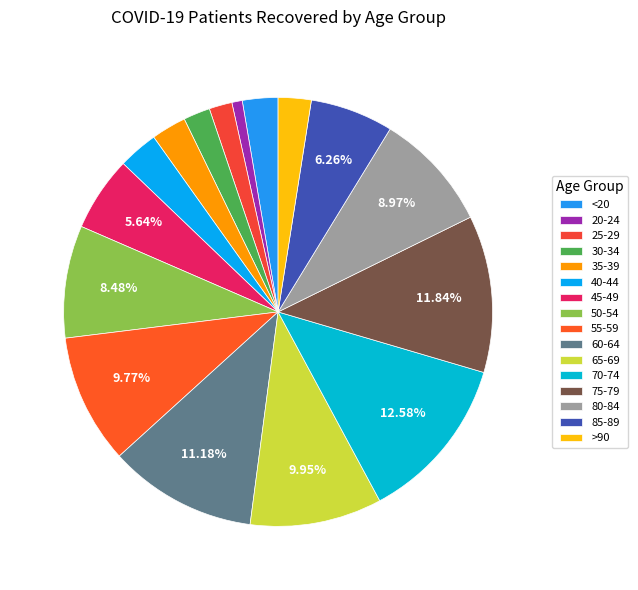

What is the largest slice in the pie chart?

70-74